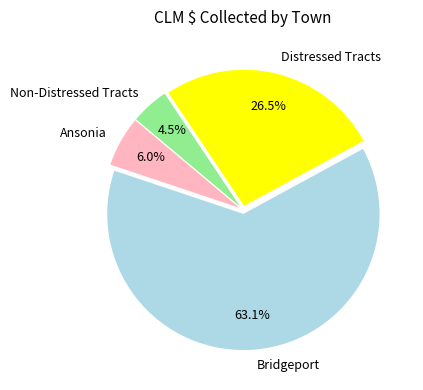

What is the ratio of the value at Bridgeport to the value at Distressed Tracts?

2.4